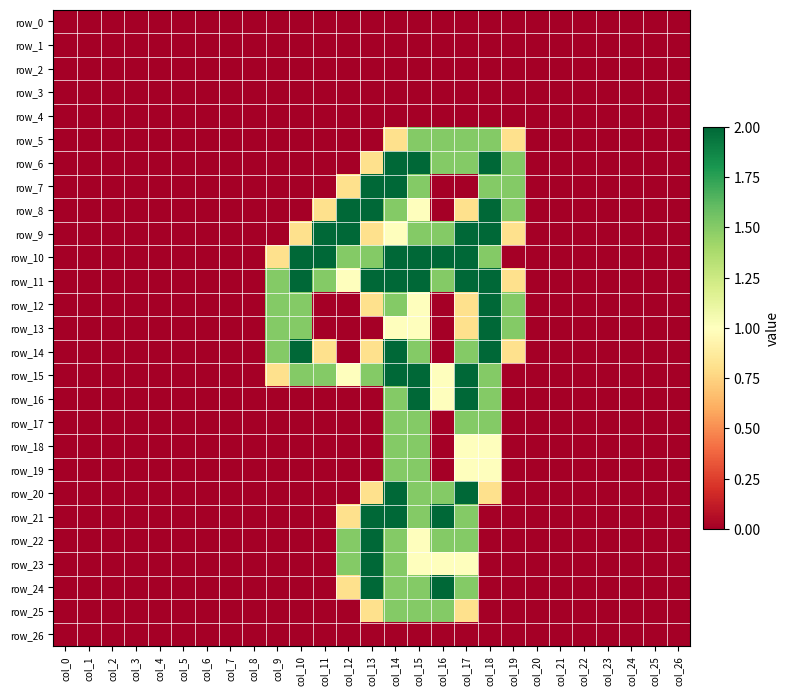

What is the sum of all row_19 values?

5.0